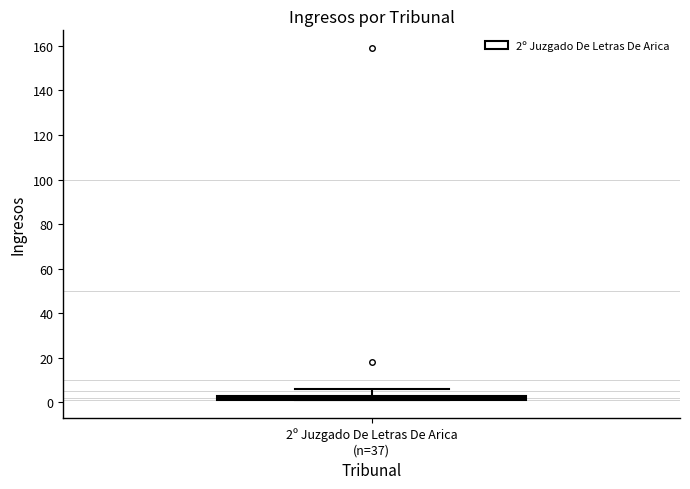

Where is the lower edge of the box for 2º Juzgado De Letras De Arica (n=37) on the y-axis? The values are not printed on the chart, so give them approximately, as read against the axis.

2